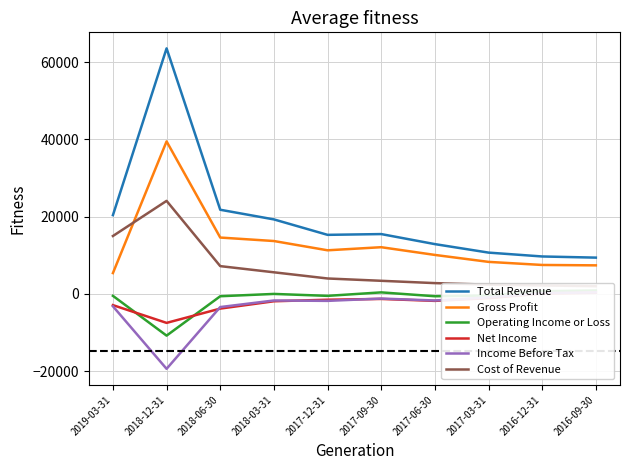

Does the chart have visible grid lines?

Yes